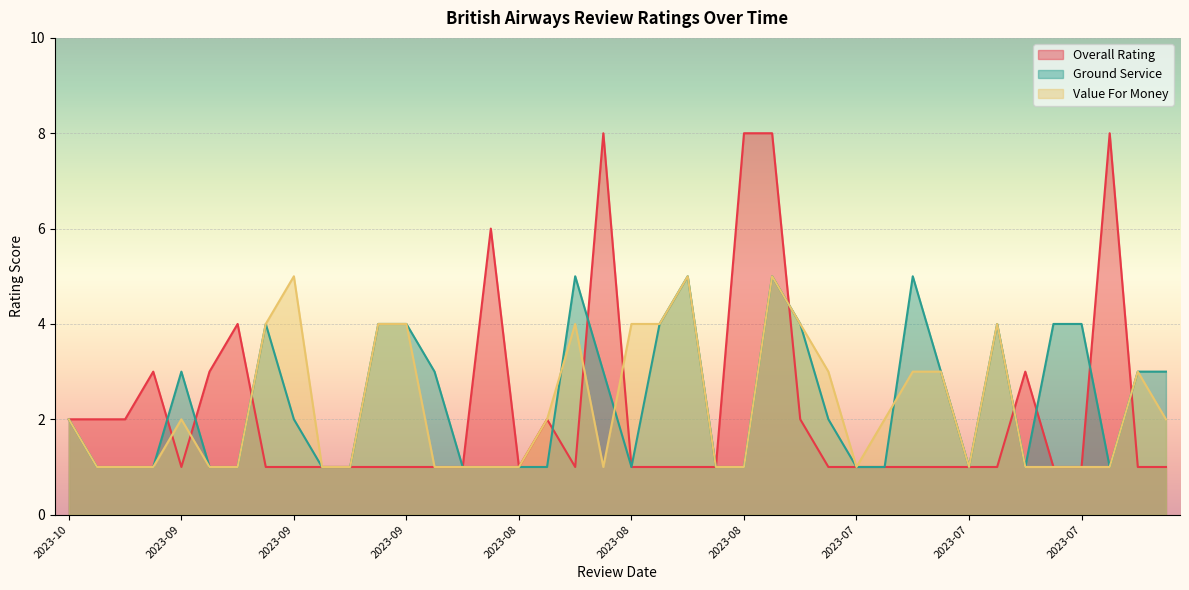

What are all the series names shown in the legend?

Overall Rating, Ground Service, Value For Money